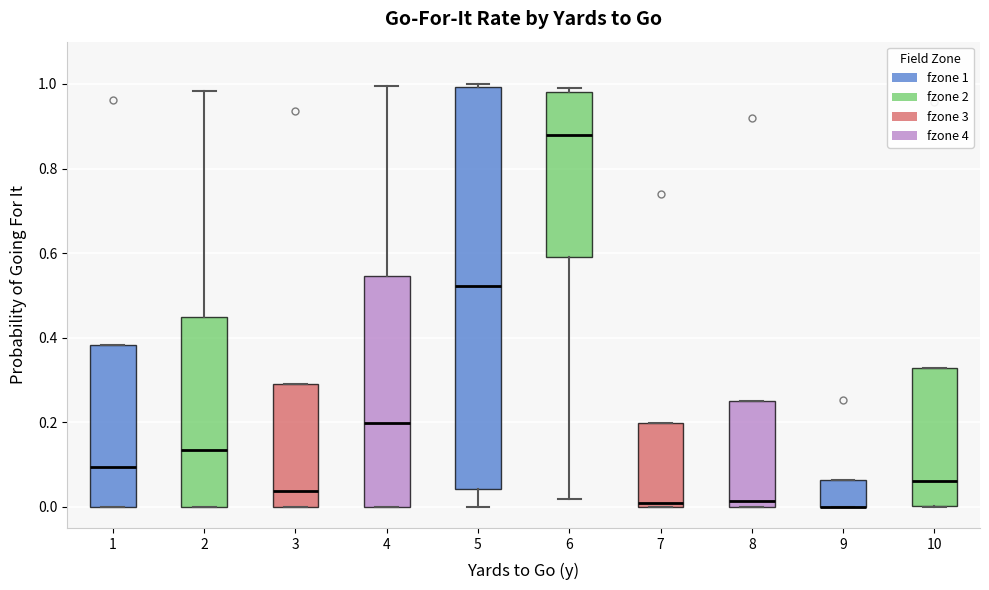

Where does the lower whisker of the box at x = 6 end on the y-axis? The values are not printed on the chart, so give them approximately, as read against the axis.

0.02